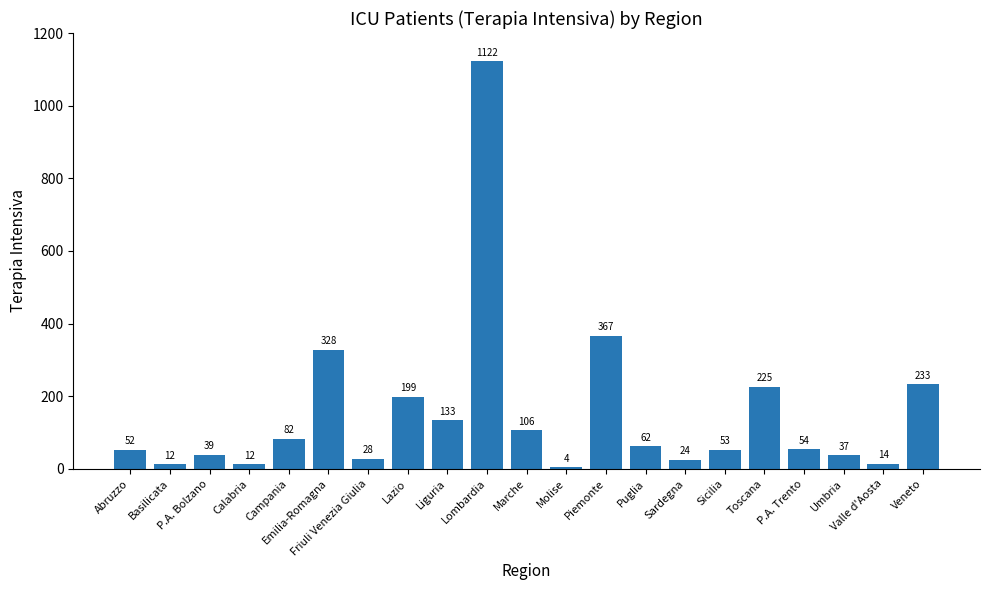

The value at Campania is 136. True or false?

False